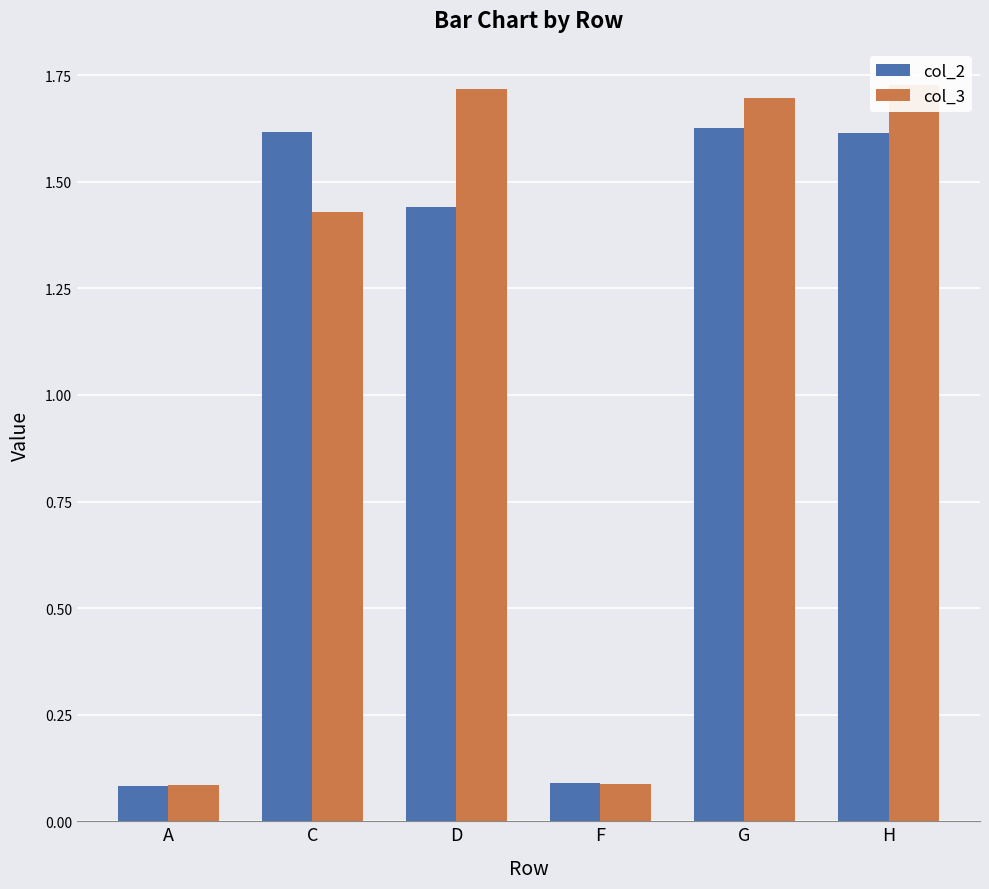

How many bars are there in total?

12